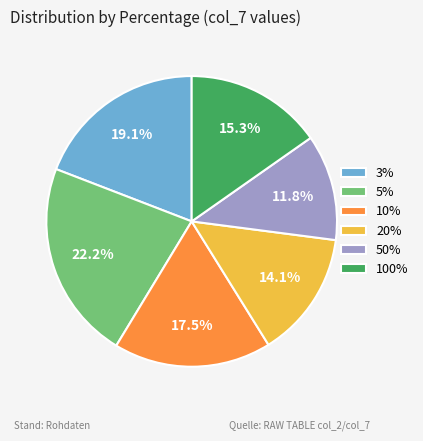

Count the number of slices in the pie.

6